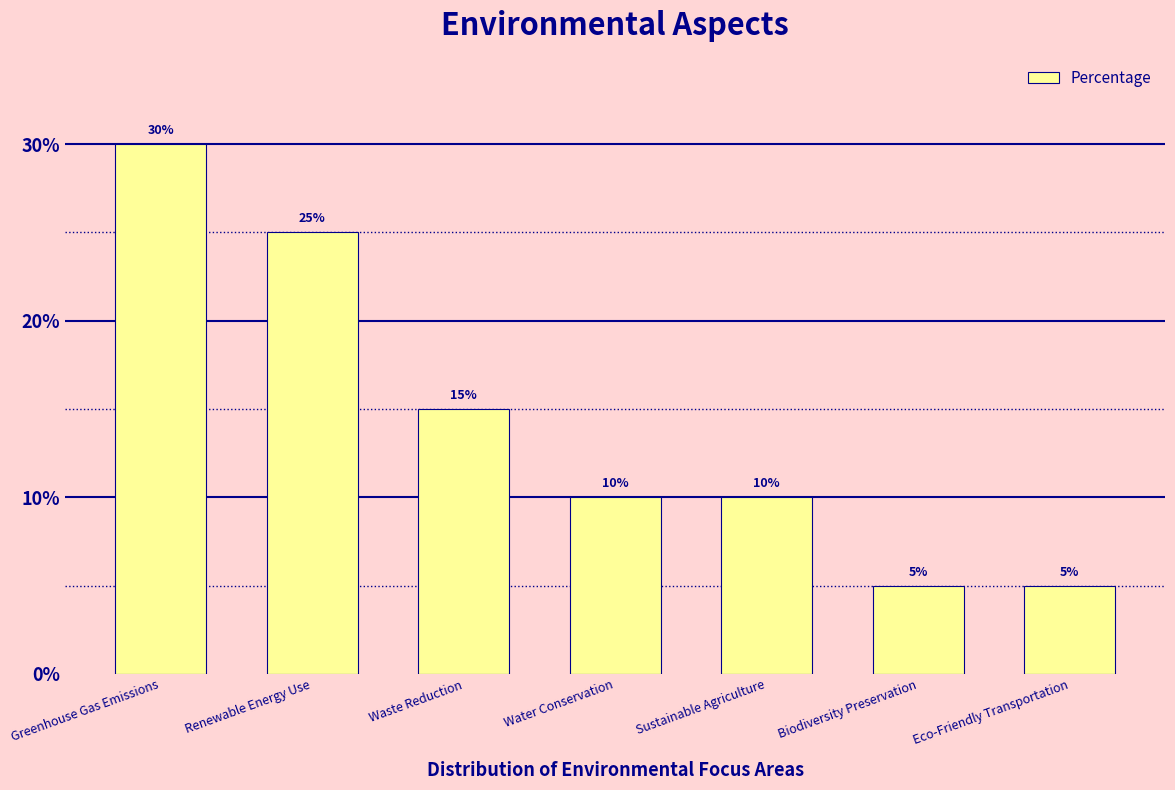

How many values are between 5 and 25?

6